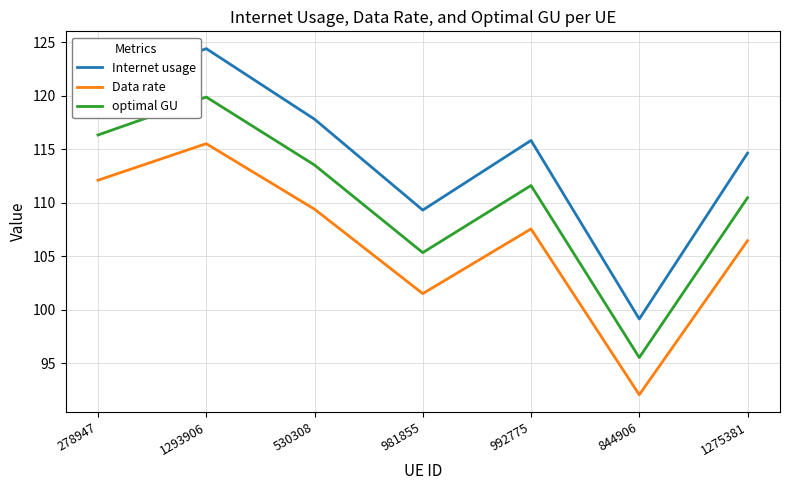

Reading left to right, extract all data points from this chart.

Internet usage: 278947=120.7	1293906=124.4	530308=117.8	981855=109.3	992775=115.8	844906=99.1	1275381=114.6
Data rate: 278947=112.1	1293906=115.5	530308=109.4	981855=101.5	992775=107.6	844906=92.1	1275381=106.5
optimal GU: 278947=116.3	1293906=119.9	530308=113.5	981855=105.3	992775=111.6	844906=95.5	1275381=110.5